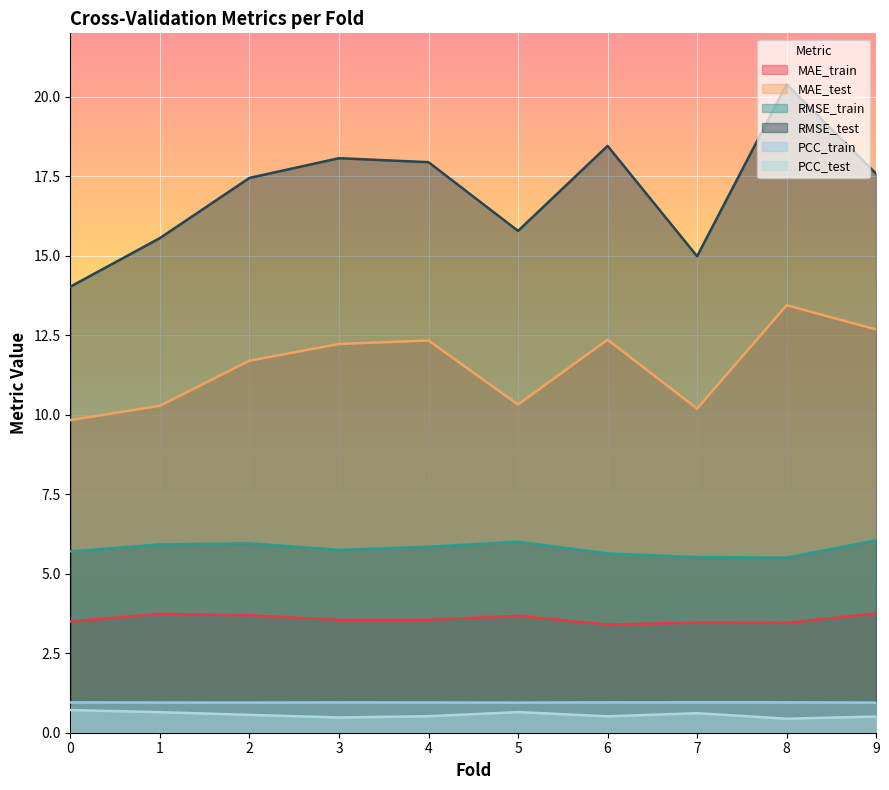

How many series are shown in this chart?

6